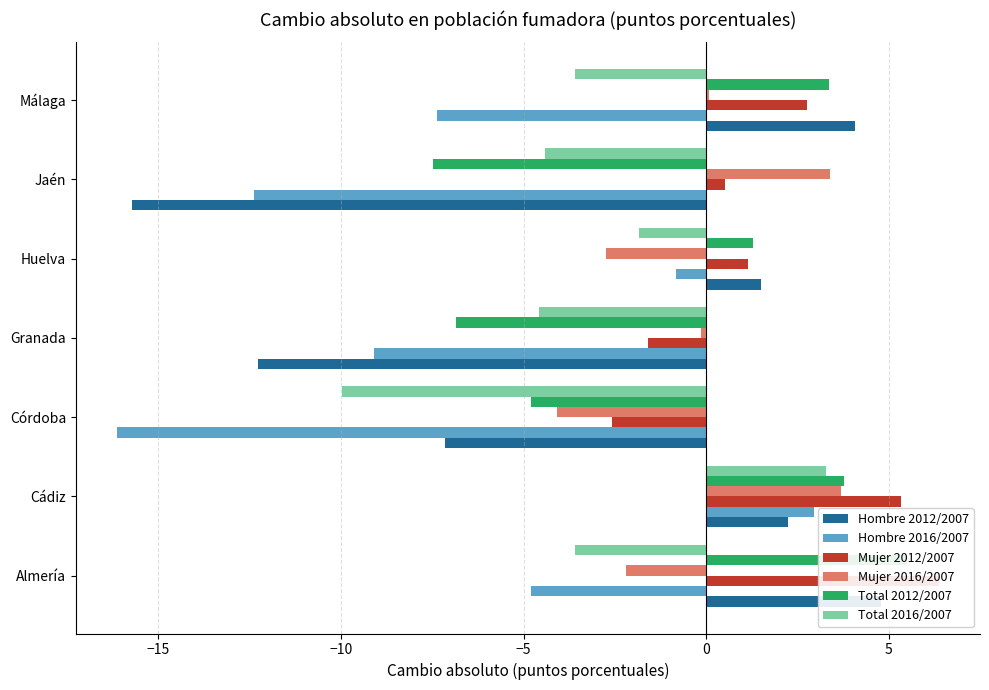

Between Córdoba and Granada, which series saw the biggest shift?

Hombre 2016/2007